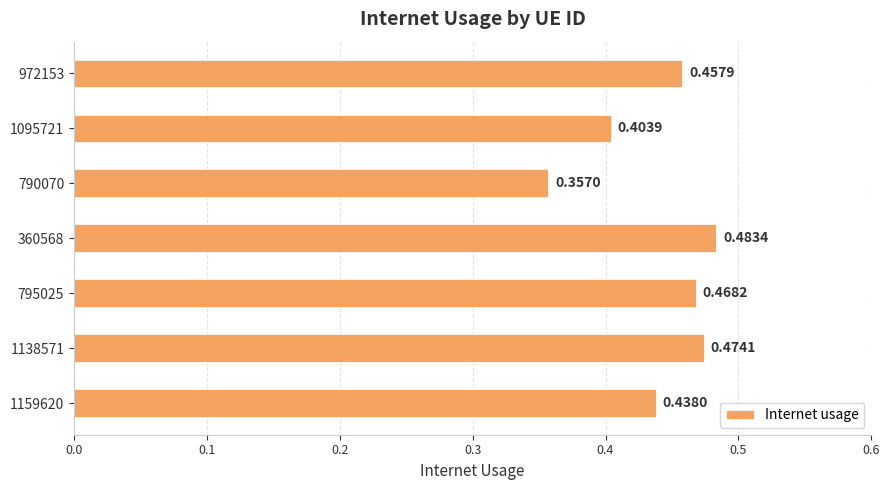

Between 1095721 and 1159620, which is larger?

1159620